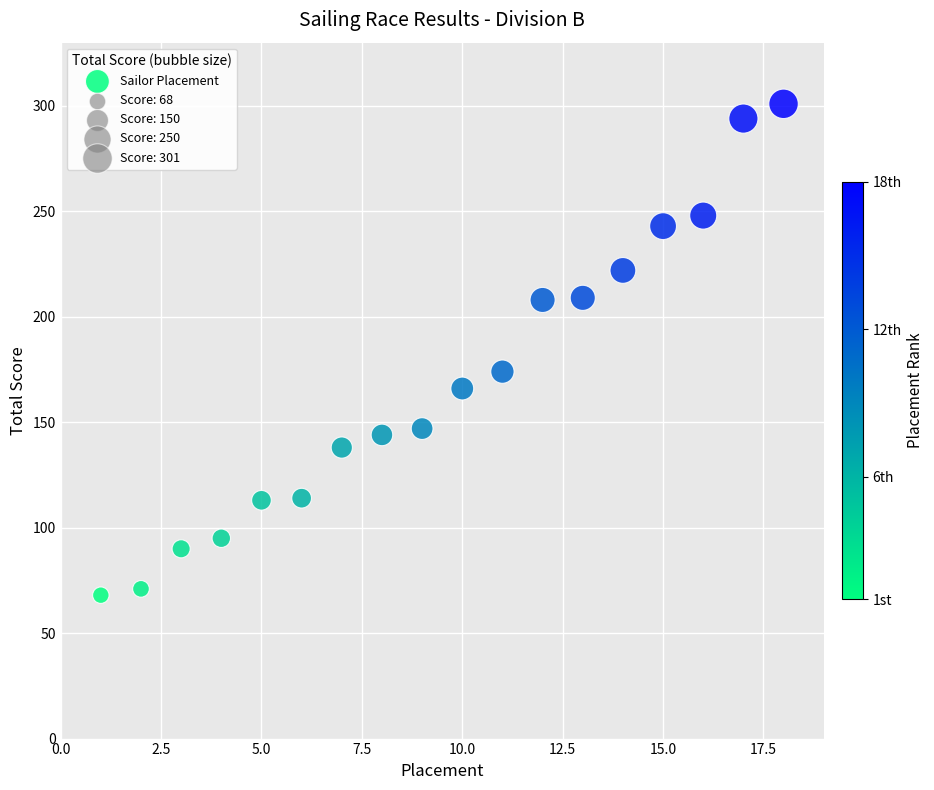

What Y value in the scatter plot is closest to 184?

174